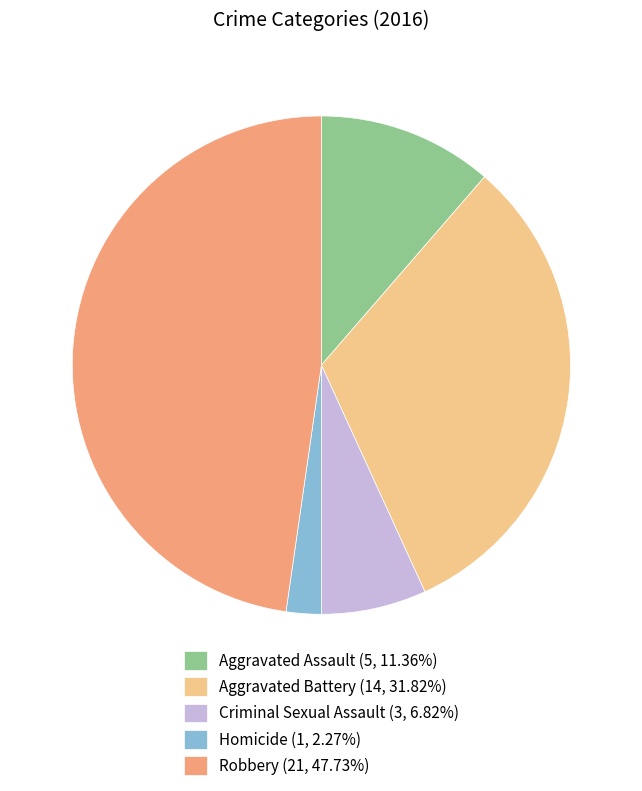

Is there any slice that represents more than half of the pie?

No